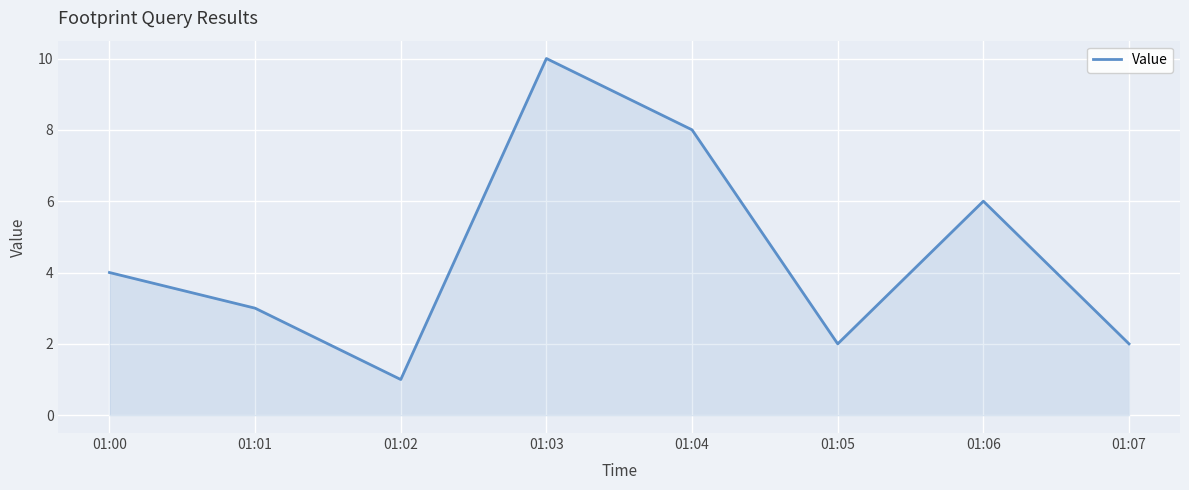

What is the change in value from 01:00 to 01:06?

+2